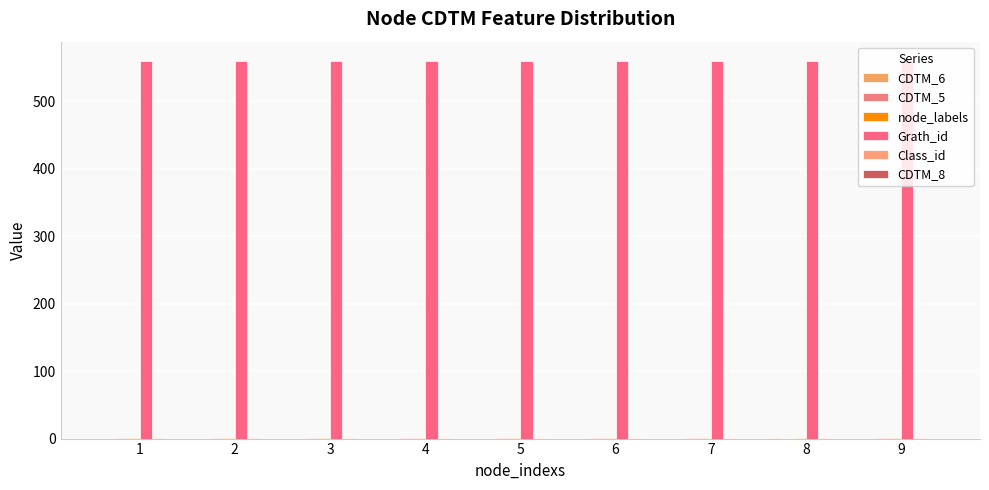

The value of CDTM_5 at 7 is 1. True or false?

False